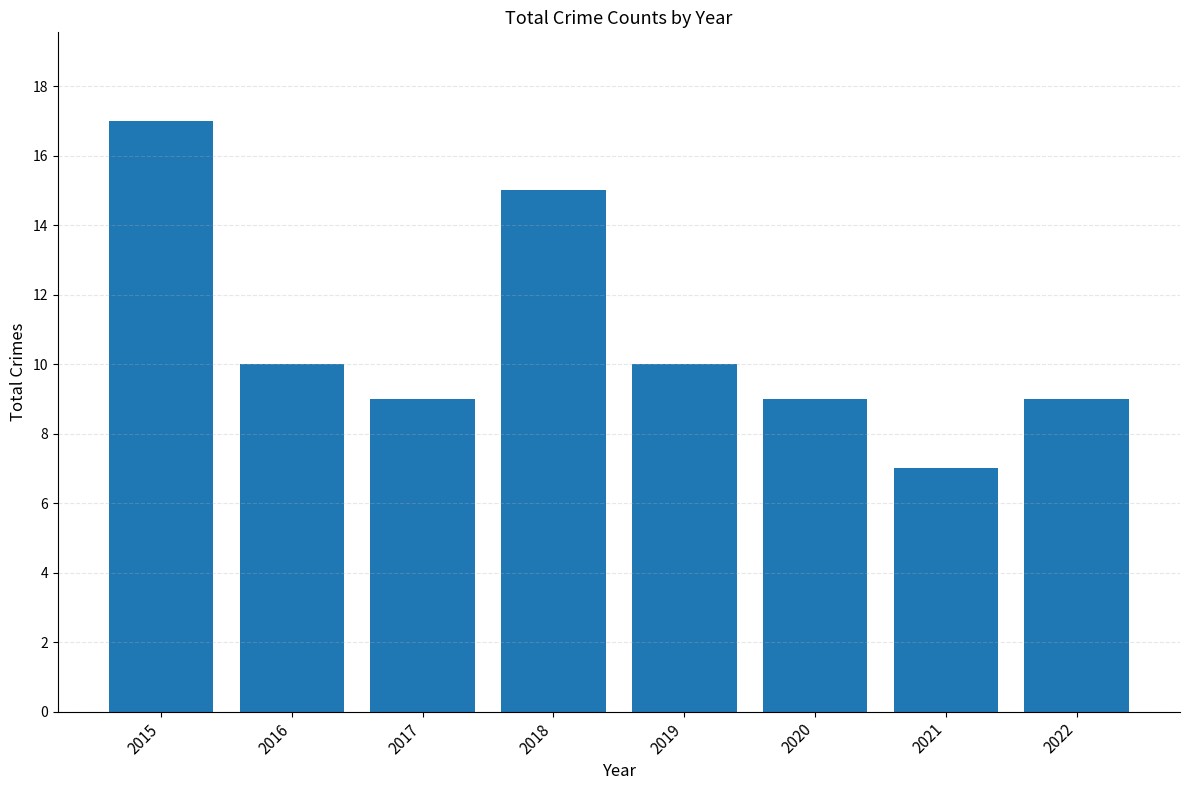

What value does the data have at 2021?

7